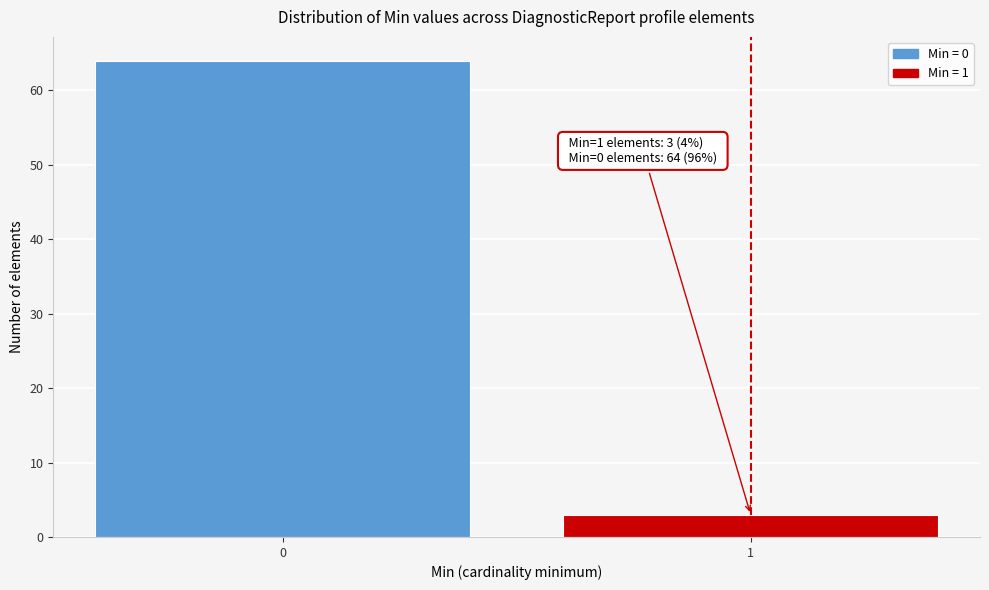

Reading left to right, list all the values displayed in this chart.

64	3